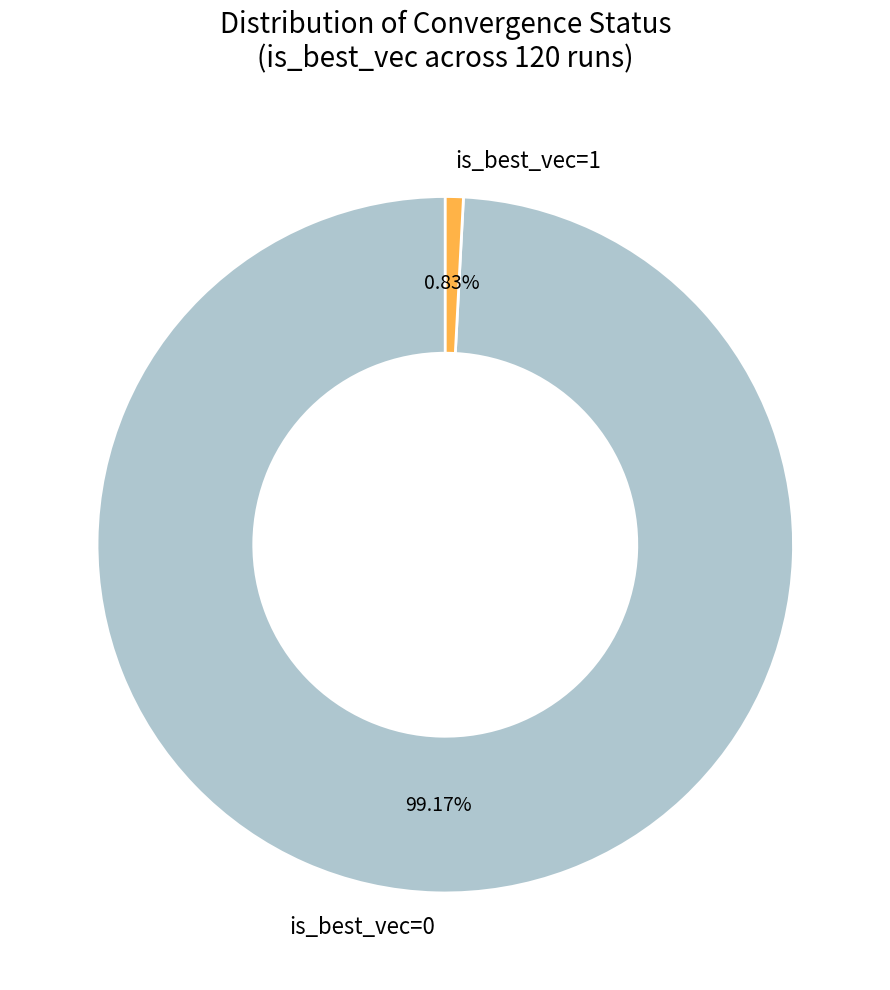

Count the number of slices in the pie.

2